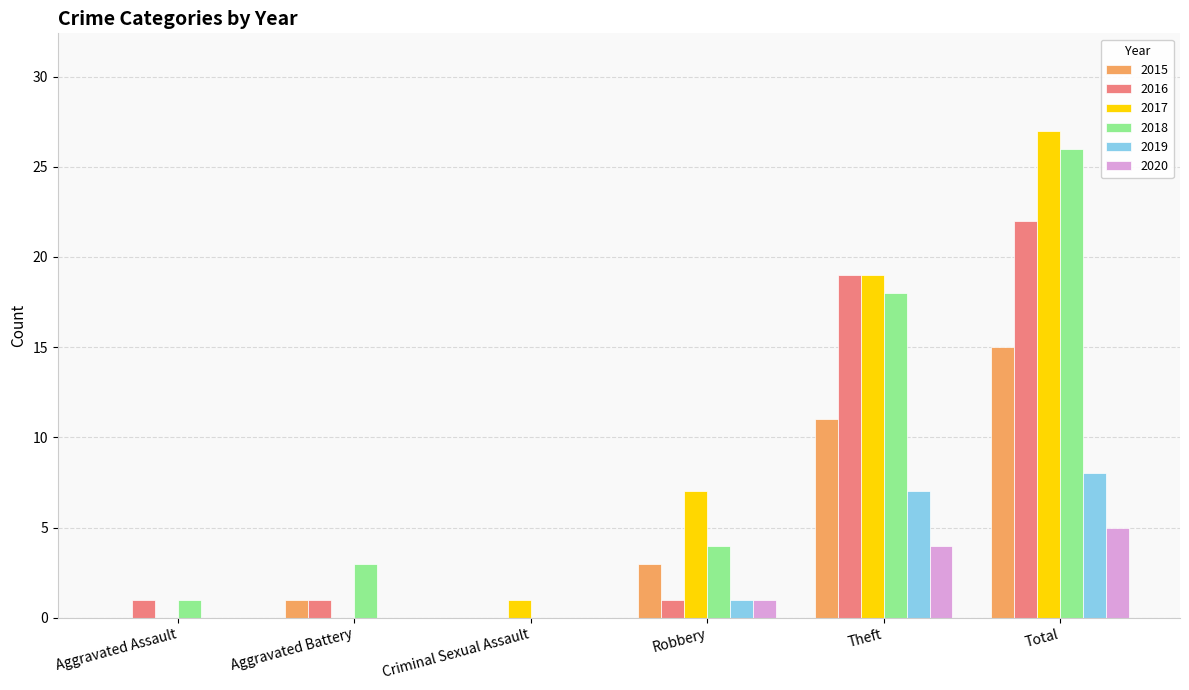

What are all the series names shown in the legend?

2015, 2016, 2017, 2018, 2019, 2020